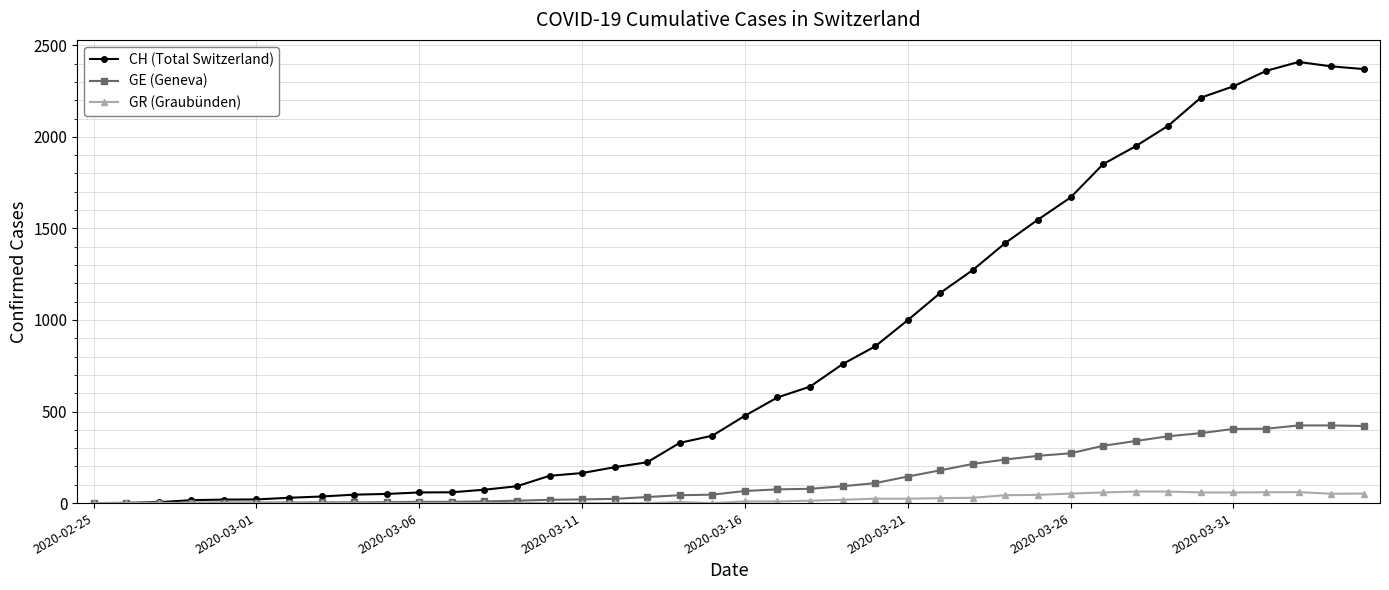

At how many categories does at least one series exceed 1906?

8